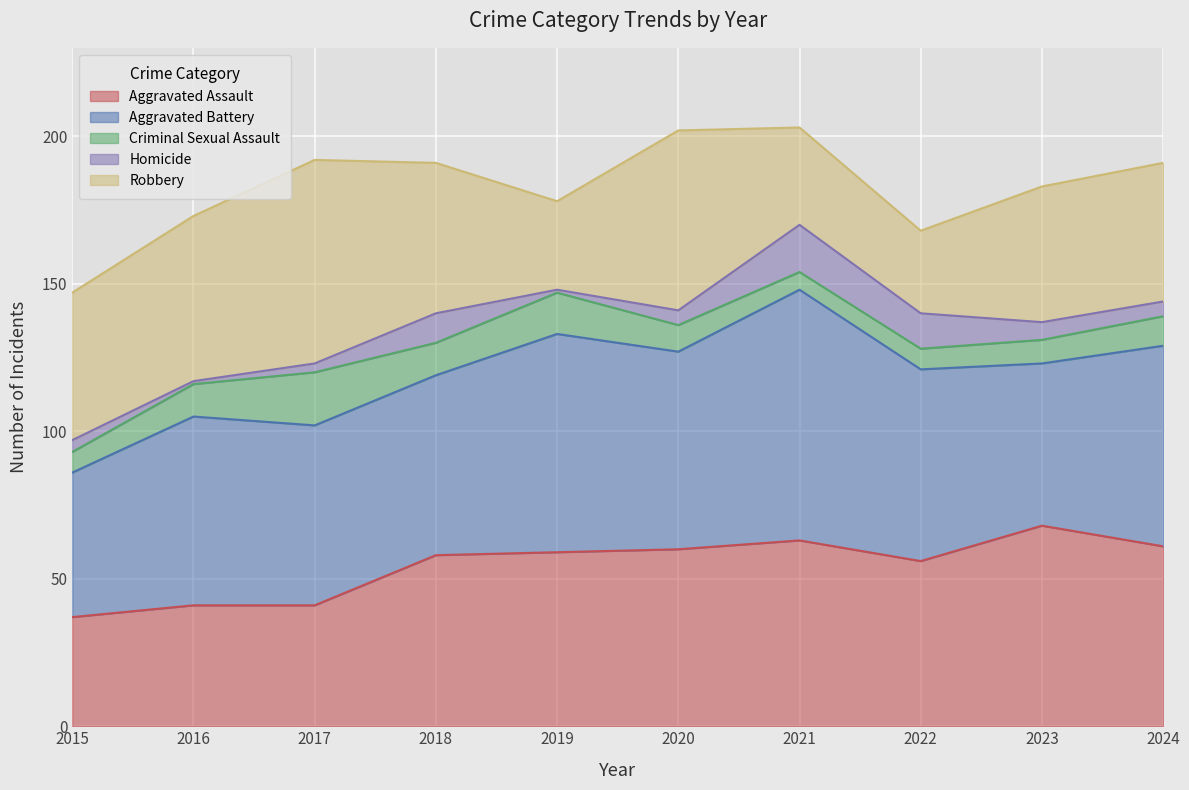

How many categories are shown in the chart?

10